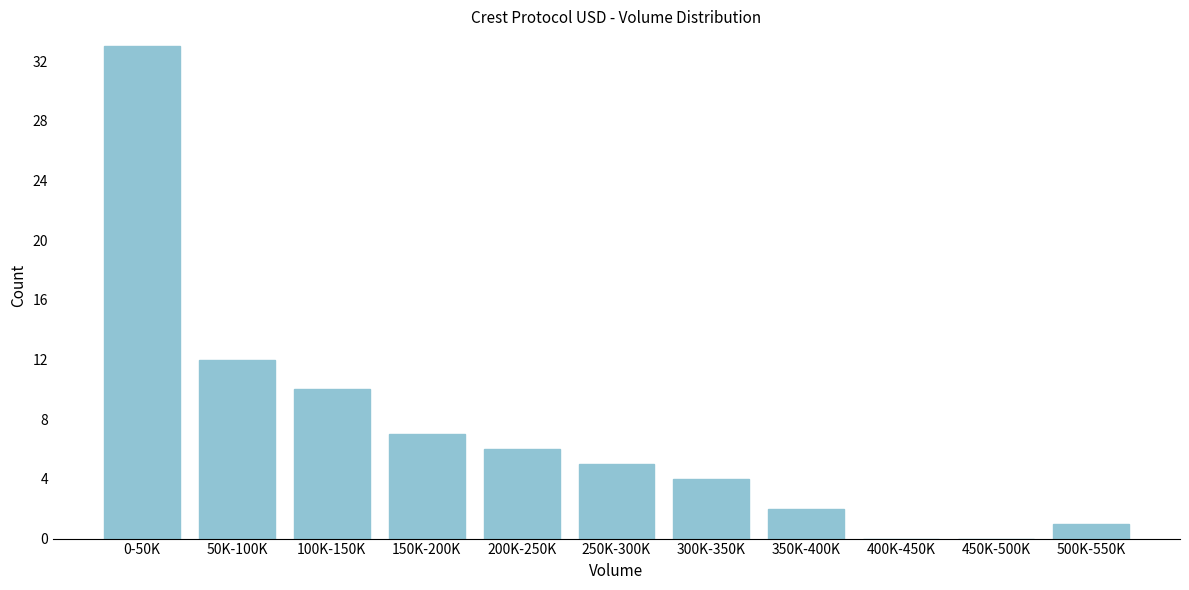

Reading left to right, what are all the values shown in this chart?

0-50K=33	50K-100K=12	100K-150K=10	150K-200K=7	200K-250K=6	250K-300K=5	300K-350K=4	350K-400K=2	400K-450K=0	450K-500K=0	500K-550K=1